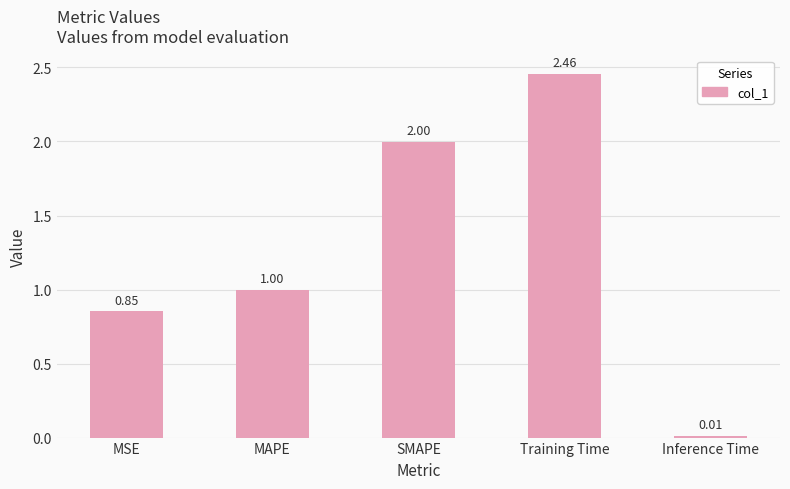

Rank the categories by value from lowest to highest.

Inference Time, MSE, MAPE, SMAPE, Training Time